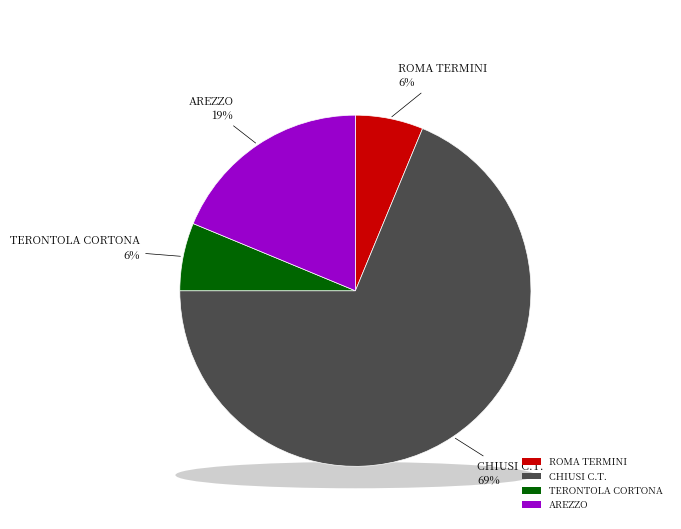

How many slices are in this pie chart?

4